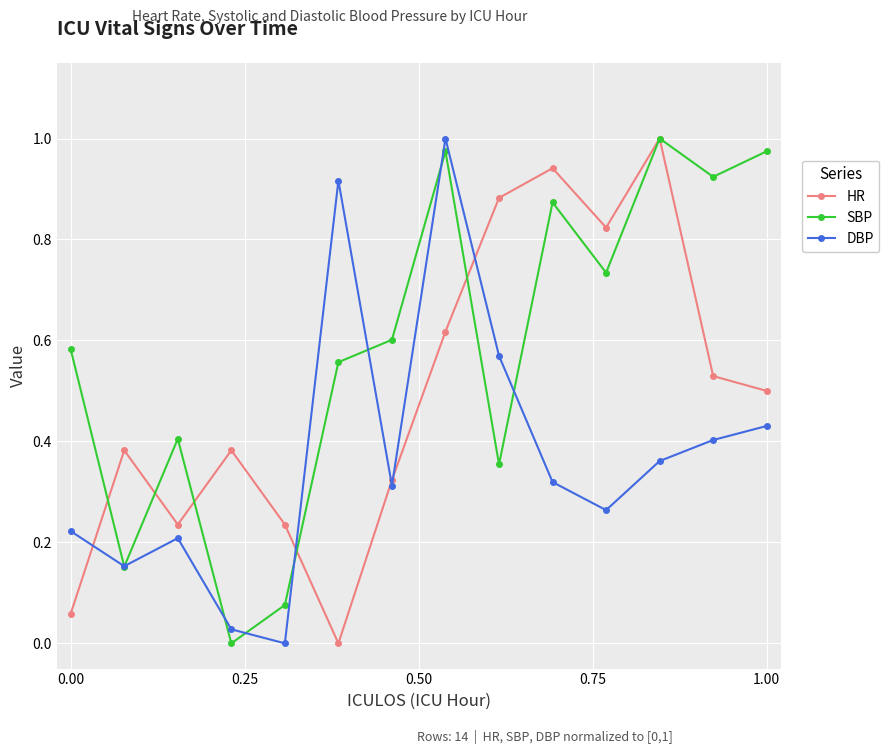

In DBP, how many points are lower than both neighbors (excluding endpoints)?

4